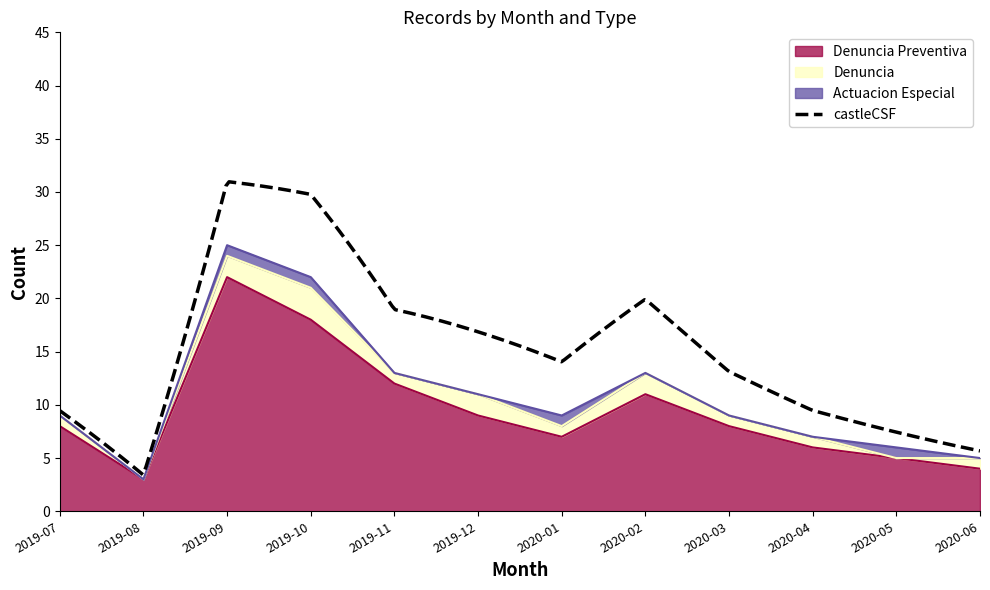

True or false: Denuncia Preventiva has a value of 22 at 2019-09.

True